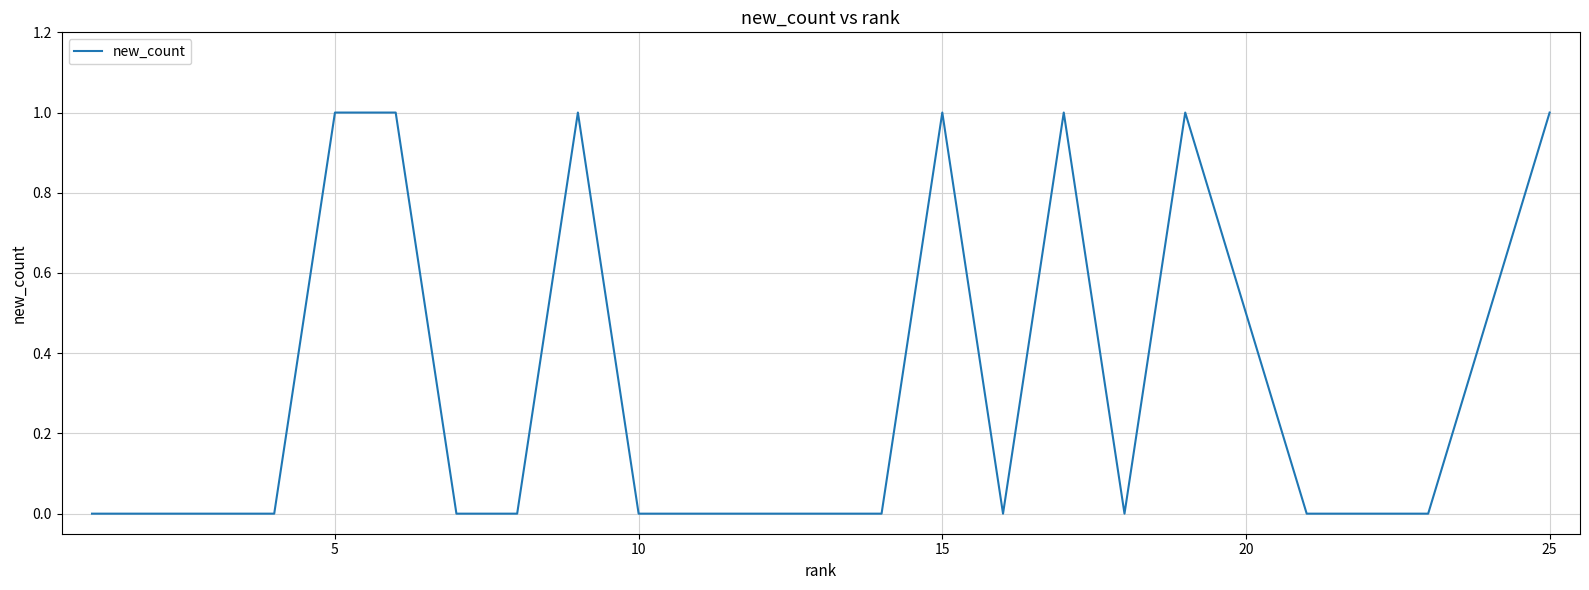

Does the chart display data point markers on the line(s)?

No